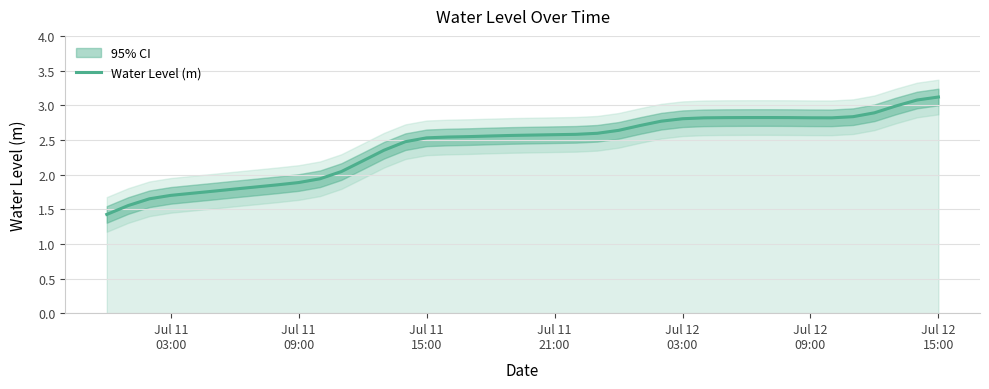

What is the greatest value displayed?

3.1